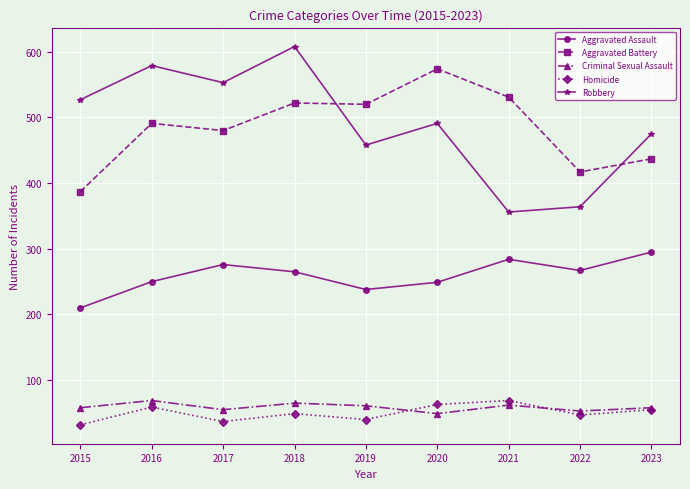

At which category is the sum across all series the highest?

2018